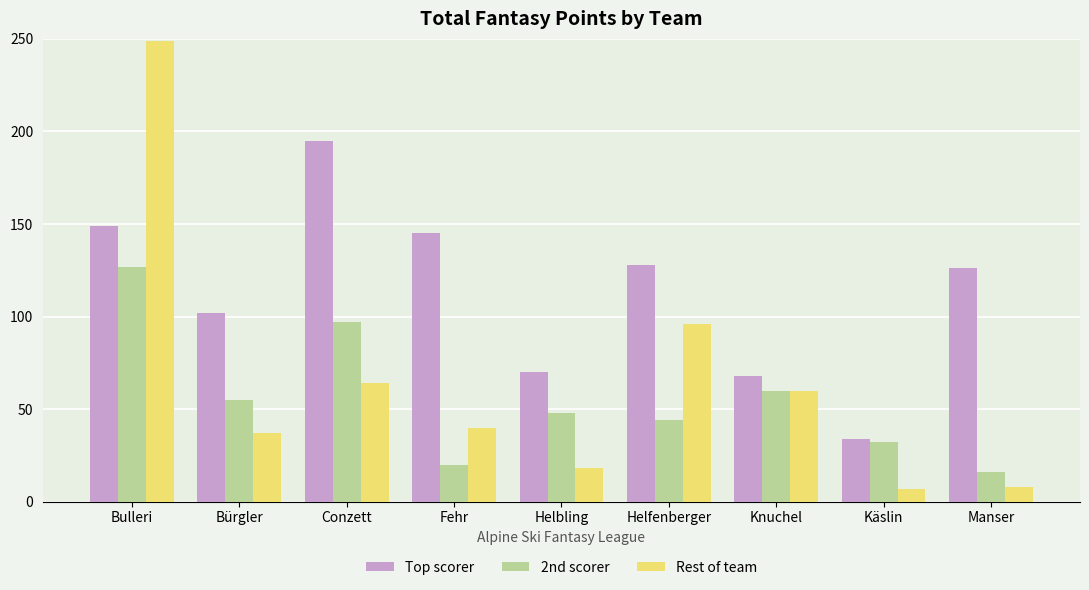

What is the maximum value for Rest of team?

249